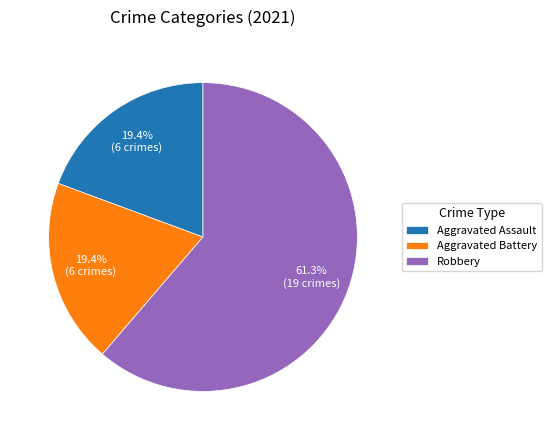

What is the largest slice in the pie chart?

Robbery